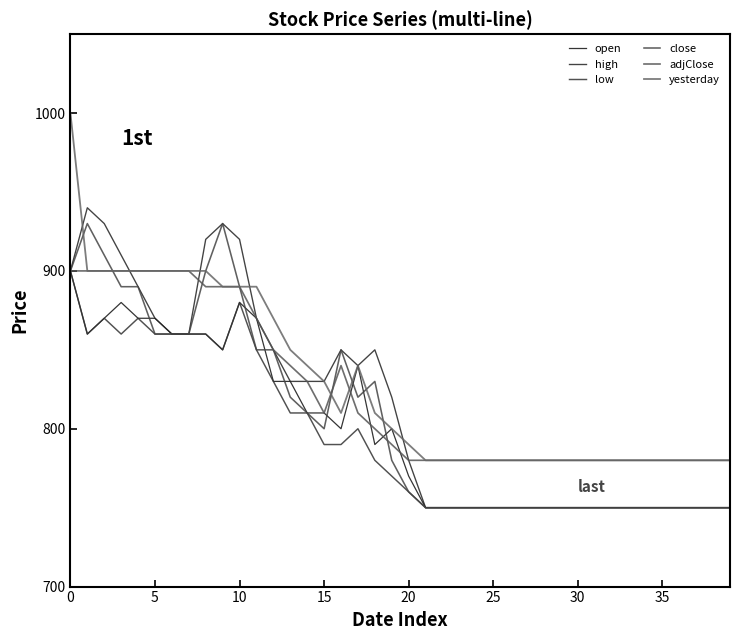

Does the chart display data point markers on the line(s)?

No